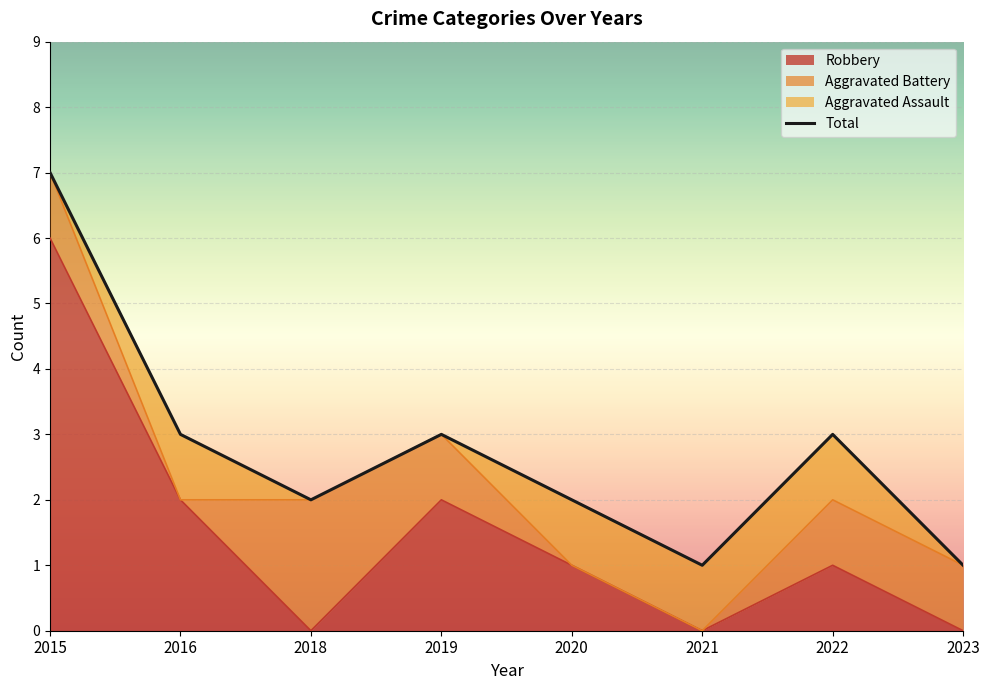

Which series has the widest spread of values?

Robbery